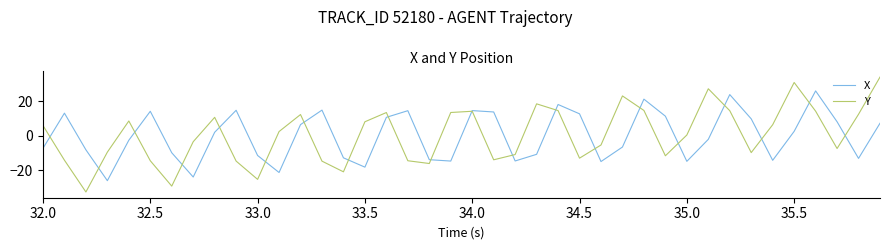

List the series in order of their peak value, highest first.

Y, X